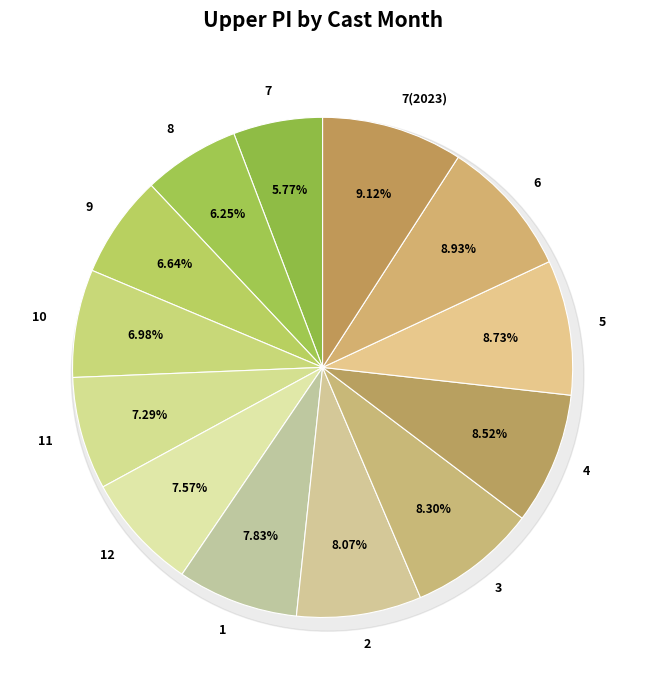

Is 7 the majority of the pie?

No